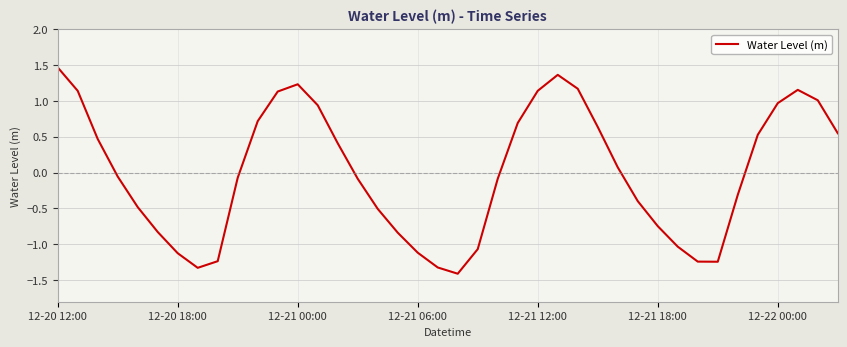

What is the difference between the maximum and minimum values?

2.9